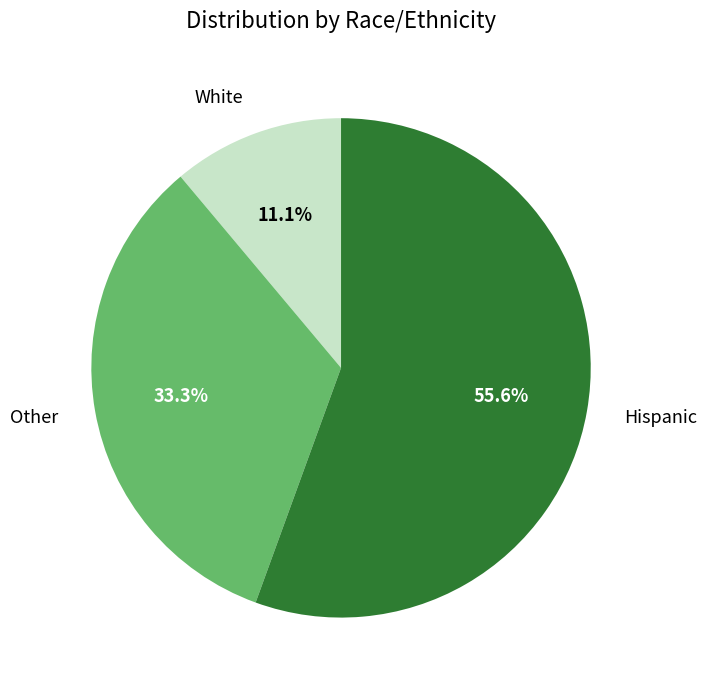

Is there any slice that represents more than half of the pie?

Yes